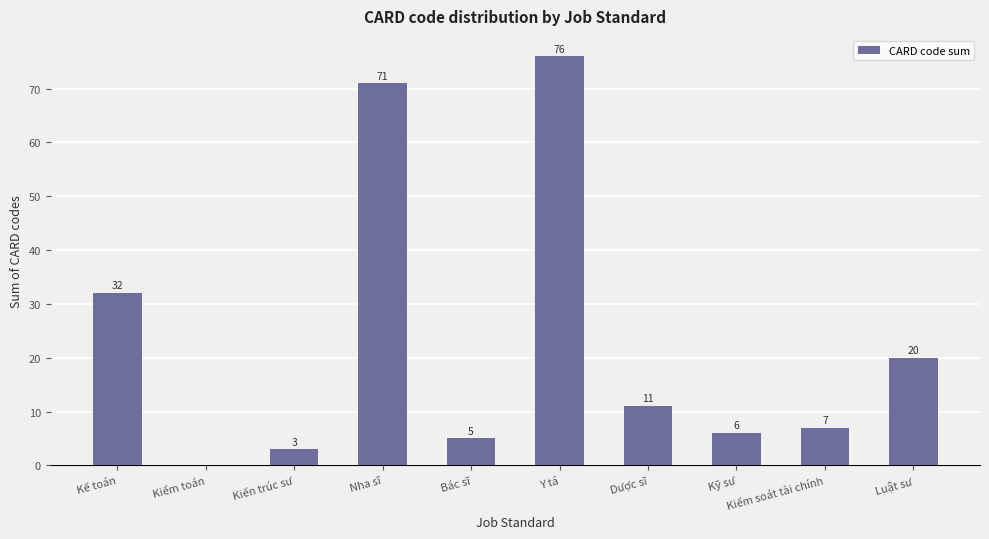

What is the sum of the values at Y tá and Kiến trúc sư?

79